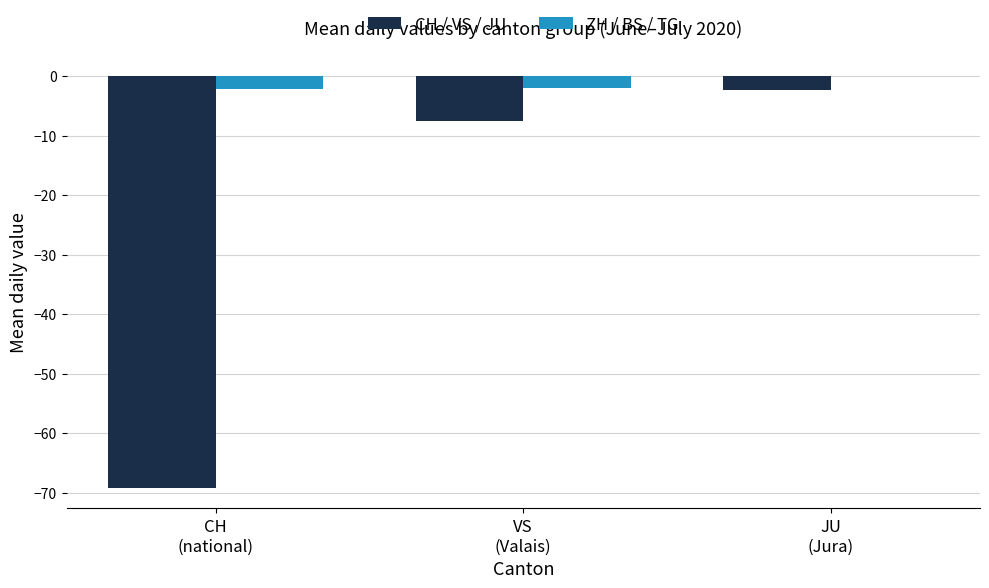

What is the sum of all ZH / BS / TG values?

-4.1